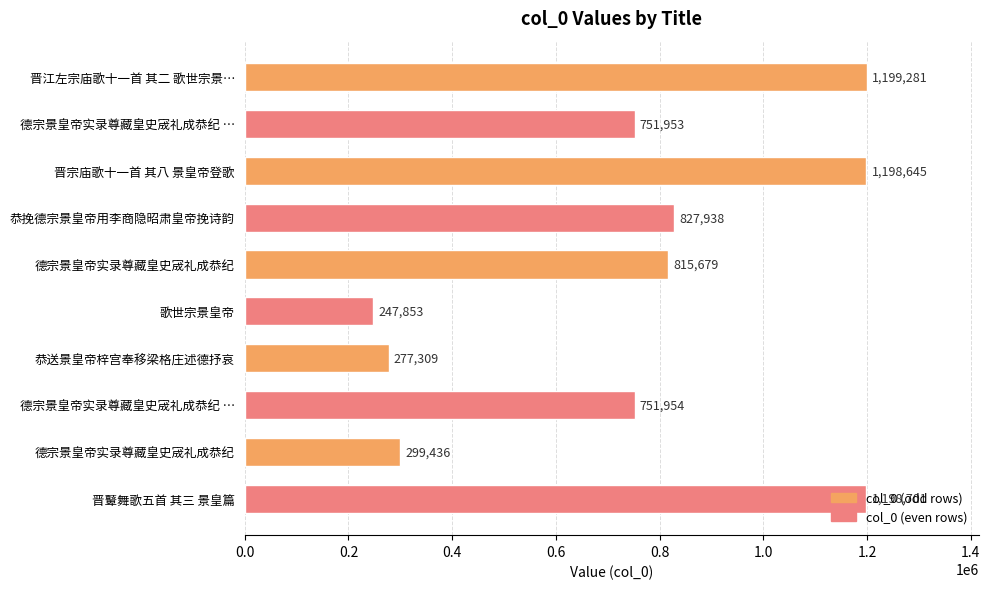

Does the chart contain any negative values?

No